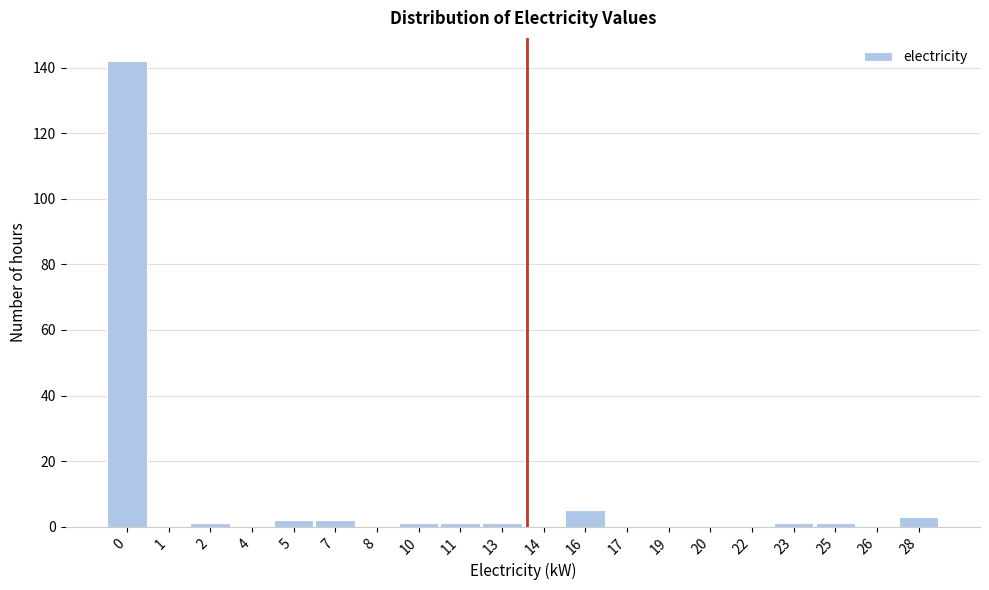

Reading right to left, transcribe all the data shown in this chart.

28=3	26=0	25=1	23=1	22=0	20=0	19=0	17=0	16=5	14=0	13=1	11=1	10=1	8=0	7=2	5=2	4=0	2=1	1=0	0=142